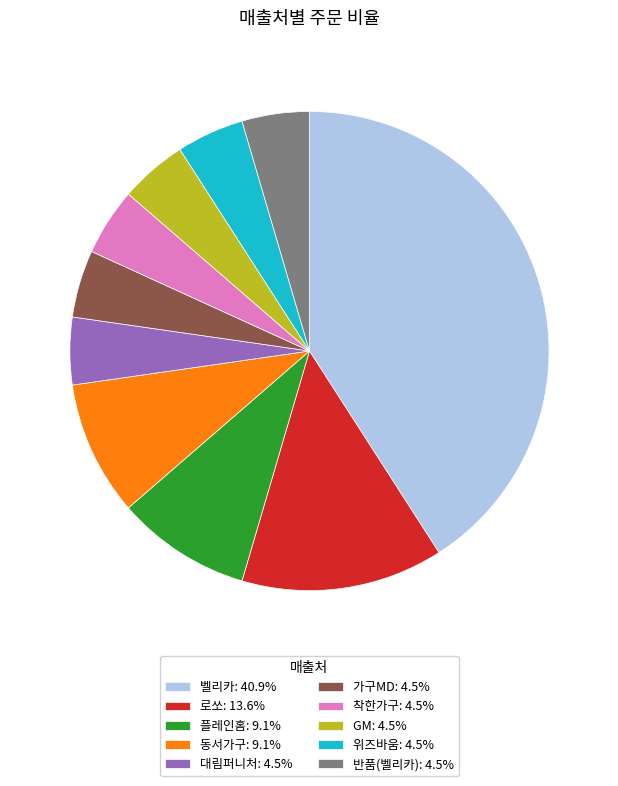

Combined, do 반품(벨리카): 4.5% and GM: 4.5% account for over 50%?

No